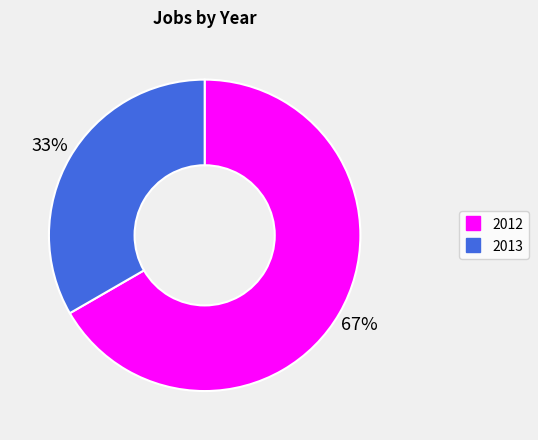

How many segments does this pie chart have?

2